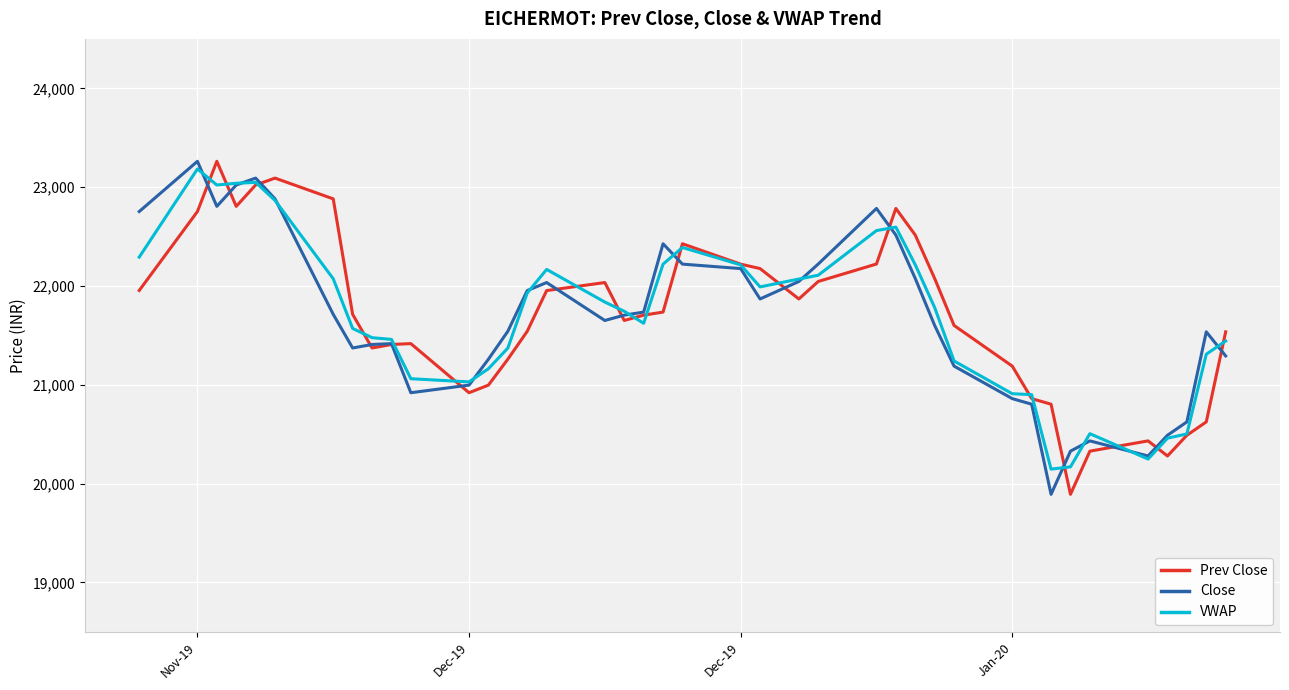

Is this an area chart (filled region under the line)?

No